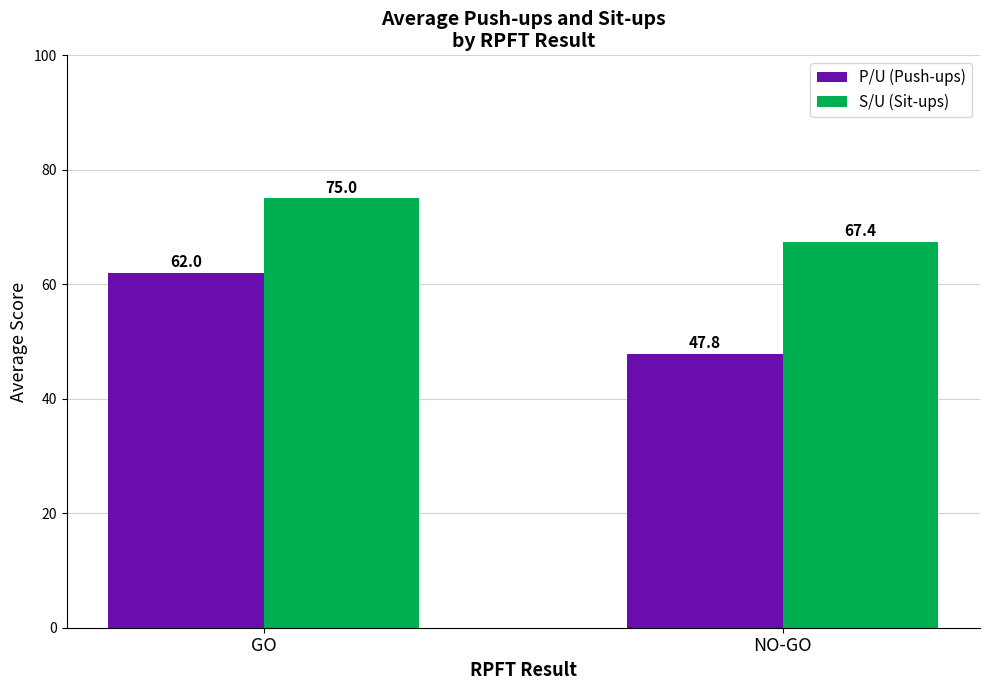

How many values in the S/U (Sit-ups) series are below 75?

1